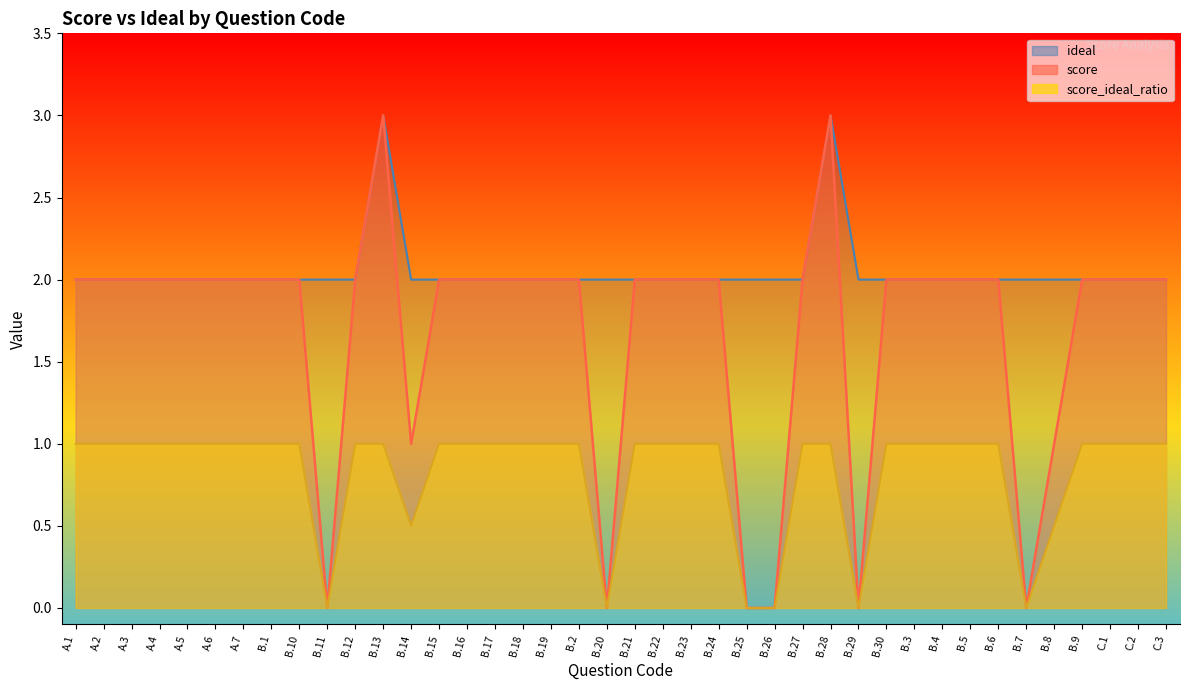

Which series has the largest range (max minus min)?

score